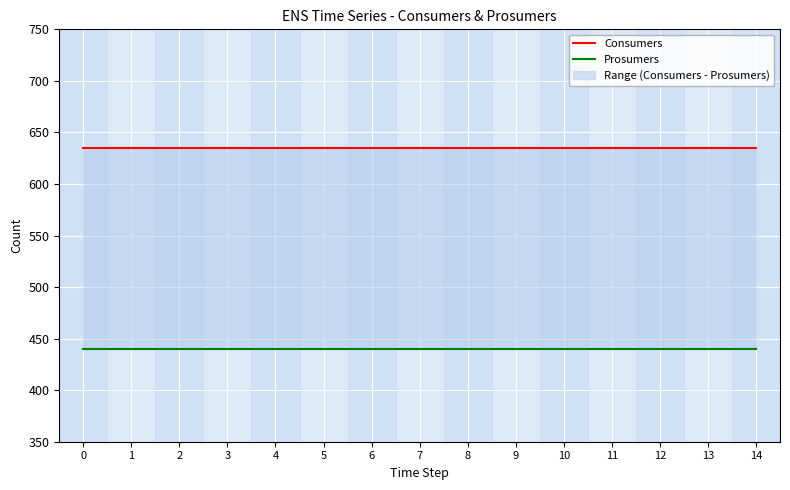

At 13, list the series in order from largest to smallest.

Consumers, Prosumers